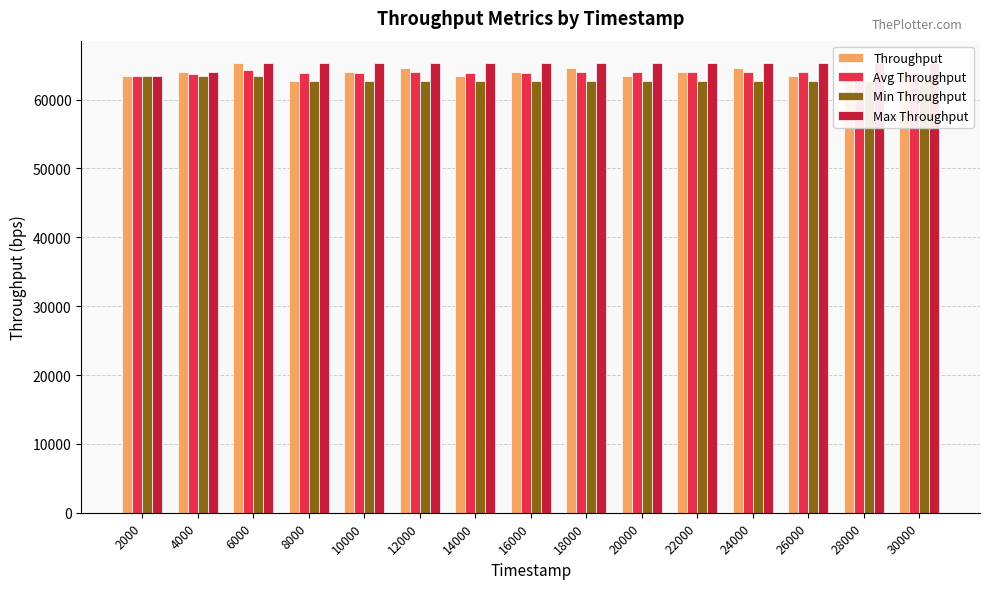

What is the sum of all Throughput values?

960000